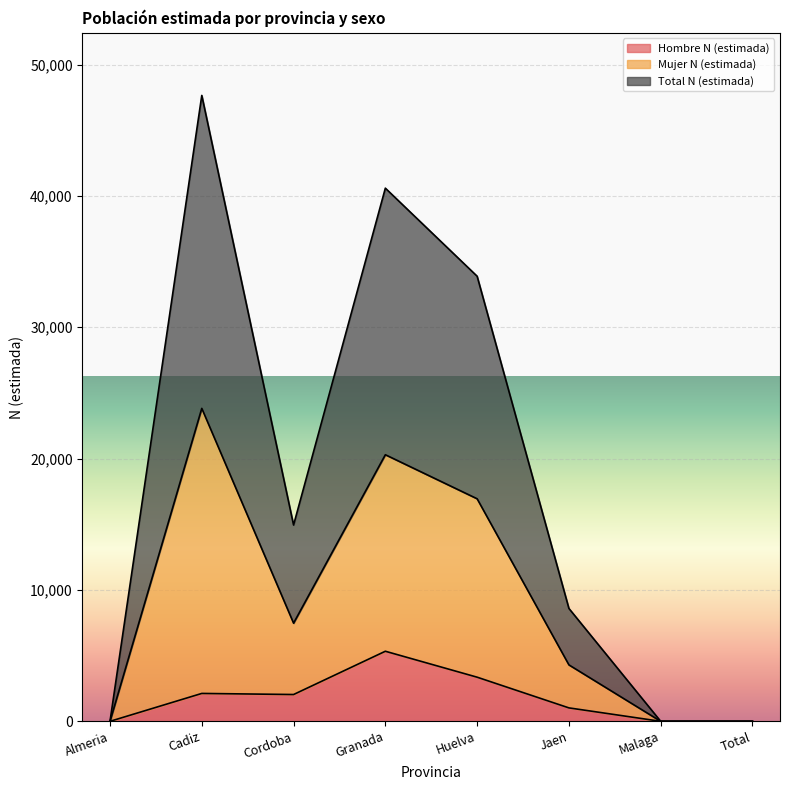

Rank the series by their average value, from lowest to highest.

Hombre N (estimada), Mujer N (estimada), Total N (estimada)